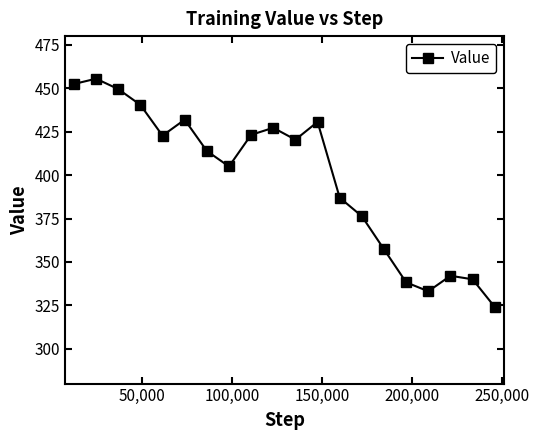

What is the minimum value shown in the chart?

324.1